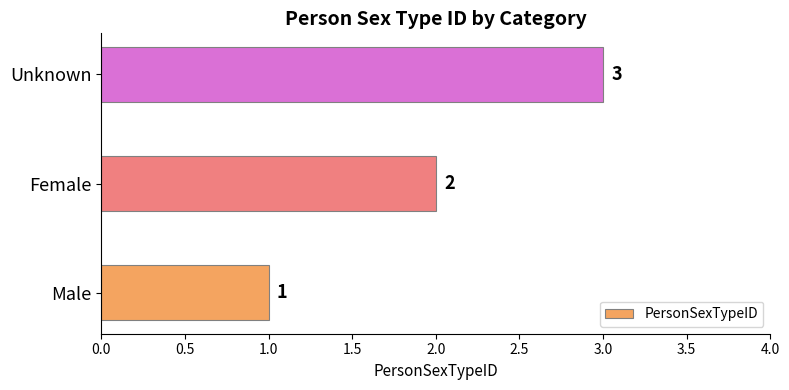

Between Male and Female, which is larger?

Female